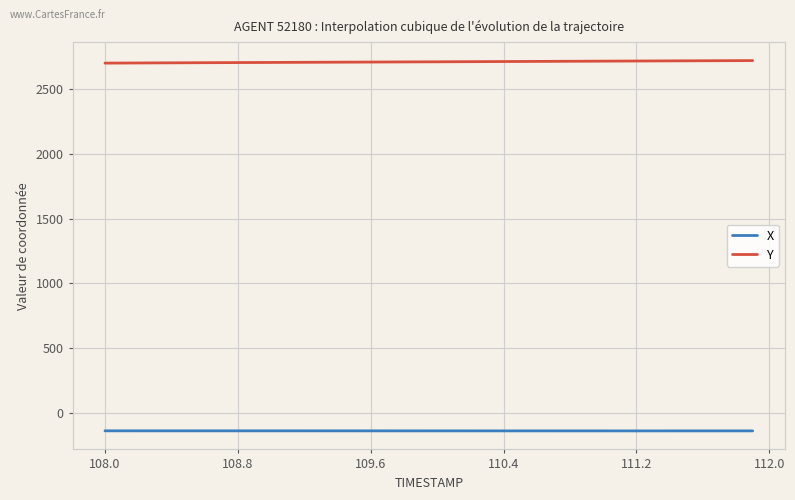

True or false: X and Y intersect in this chart.

False